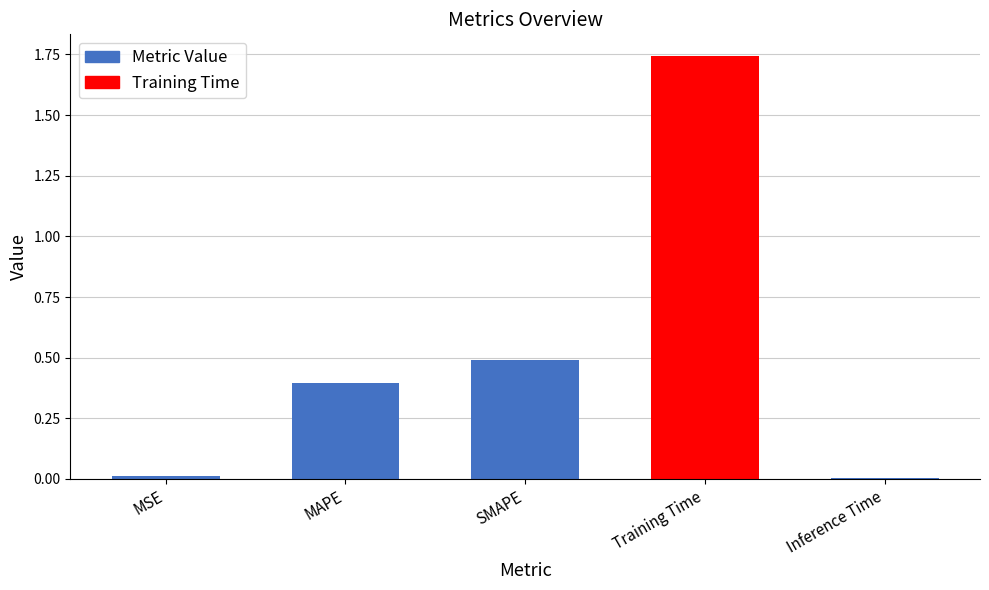

Read the value at SMAPE.

0.5